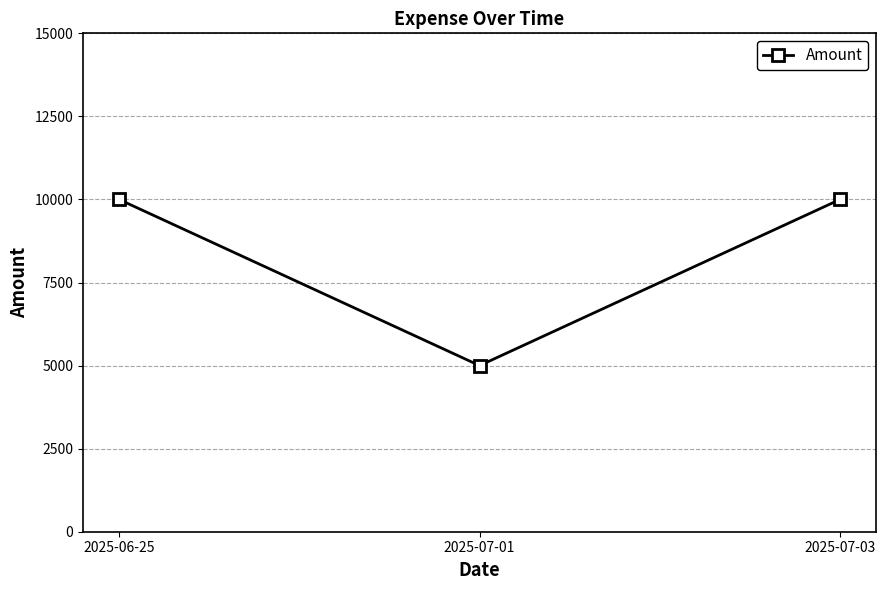

What is the sum of the values at 2025-07-01 and 2025-07-03?

15000